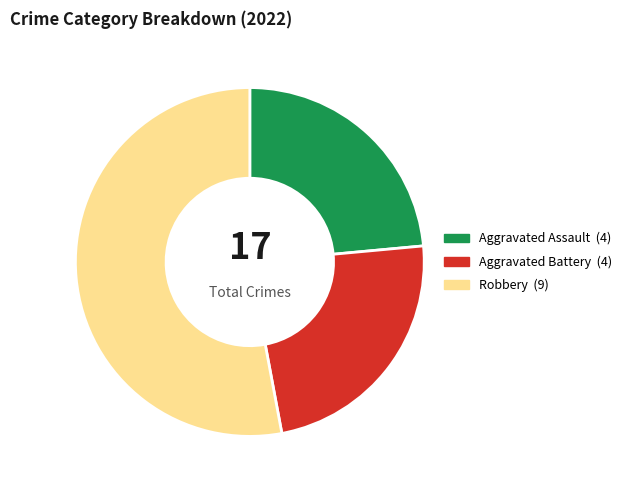

Is there a majority slice in this chart?

Yes